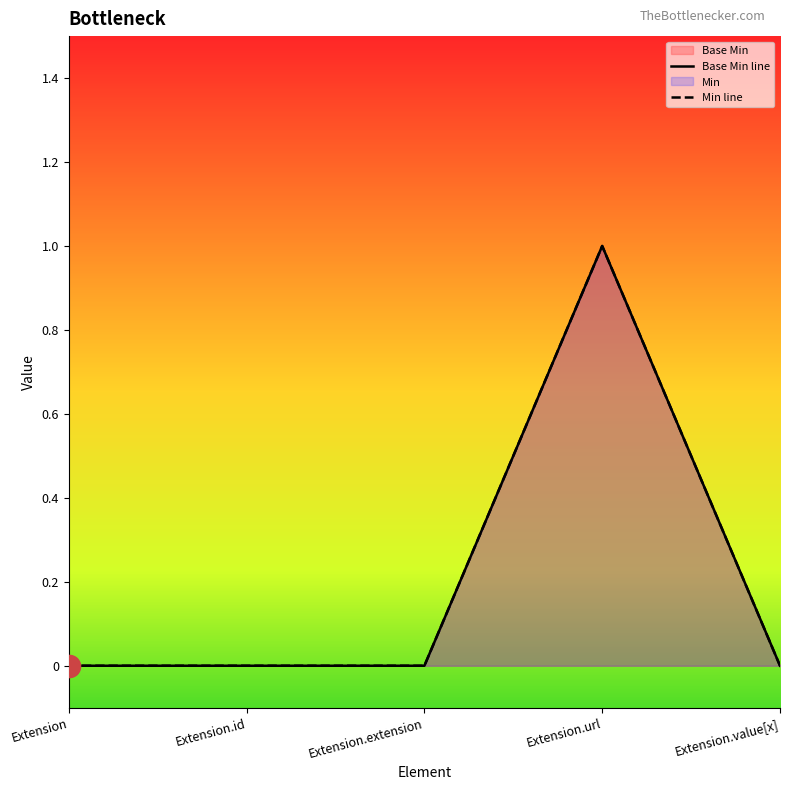

Which category has the highest value across all series?

Extension.url